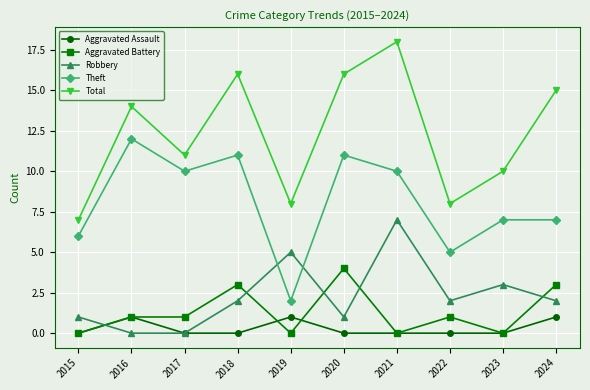

Is it true that Total equals 16 at 2018?

True